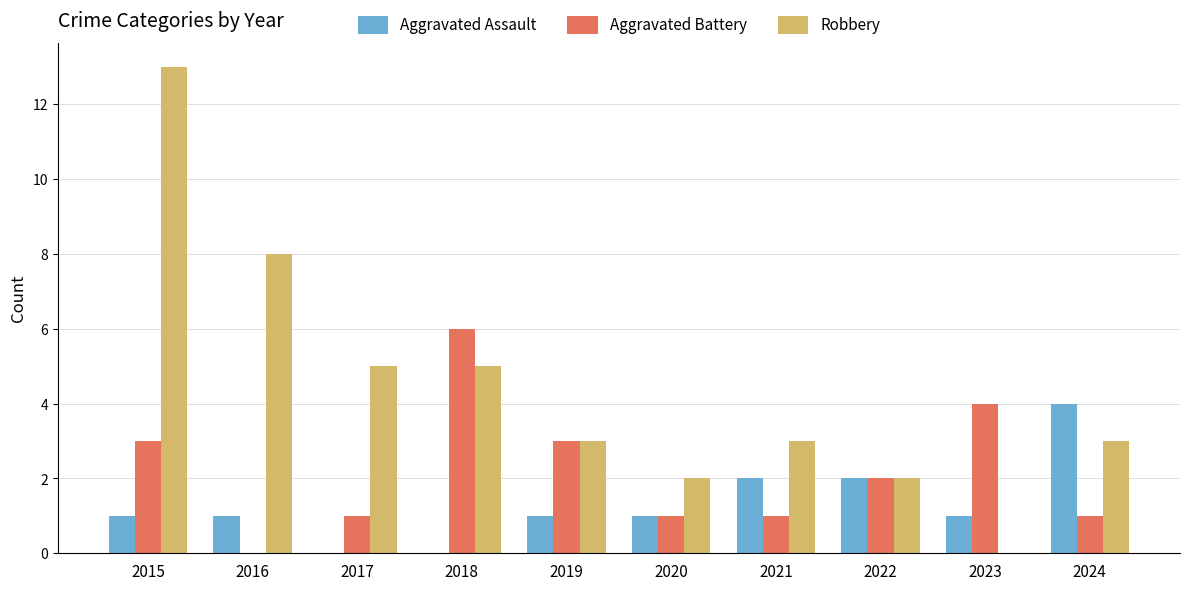

How many Aggravated Battery values are between 1 and 3?

7